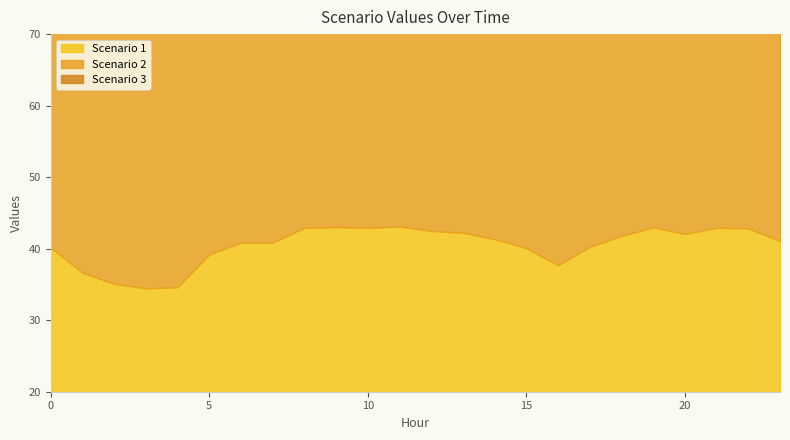

True or false: Scenario 3 has a value of 37.0 at 5.

True